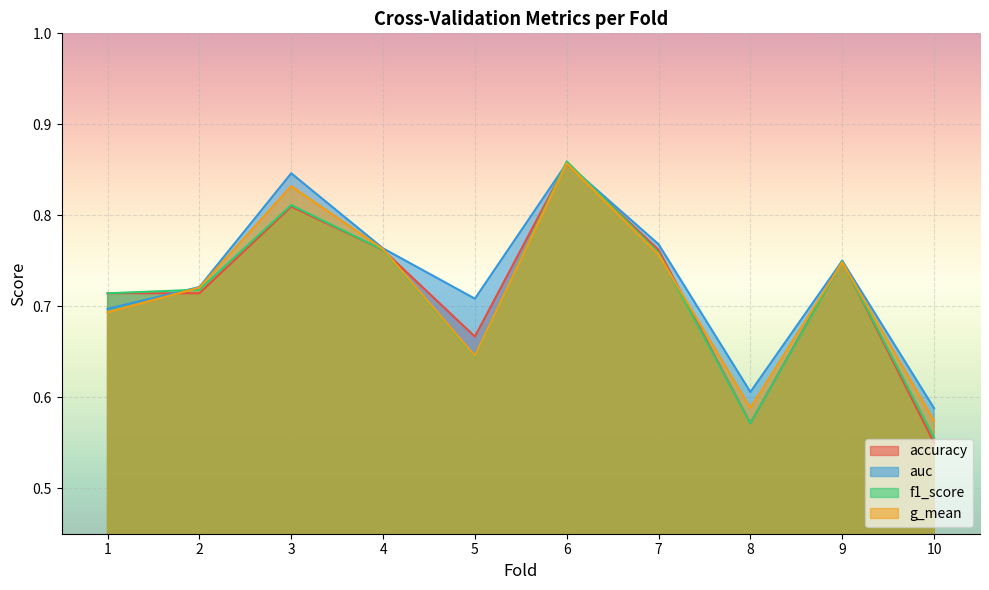

Where is the first local minimum for accuracy?

5